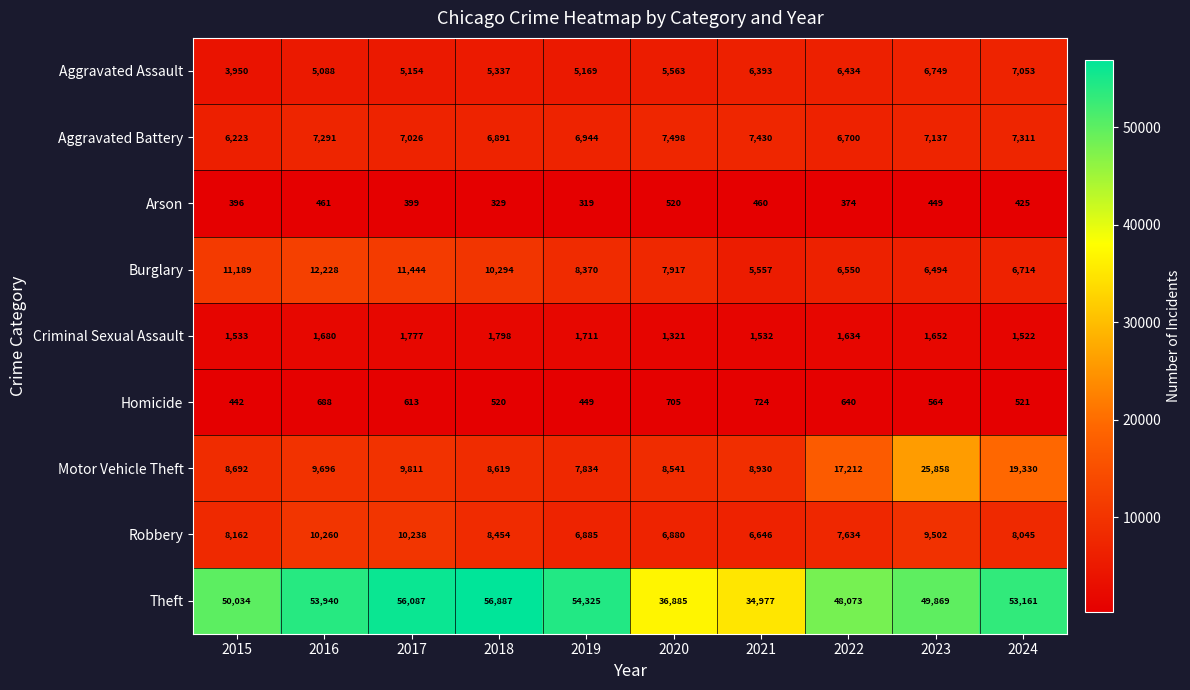

List the series in order of their peak value, highest first.

Theft, Motor Vehicle Theft, Burglary, Robbery, Aggravated Battery, Aggravated Assault, Criminal Sexual Assault, Homicide, Arson